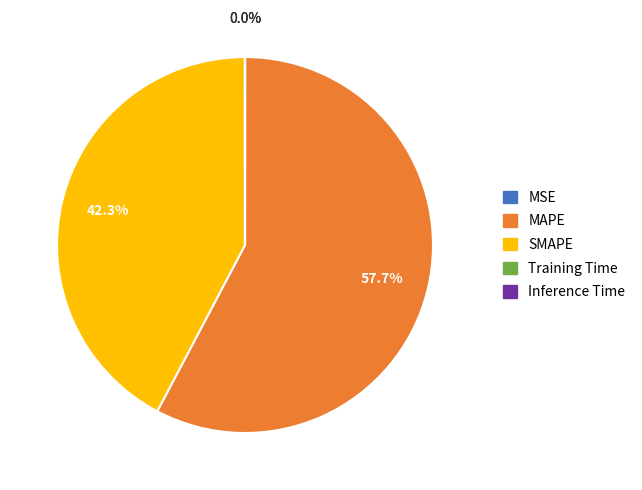

Does MAPE account for over 50% of the chart?

Yes